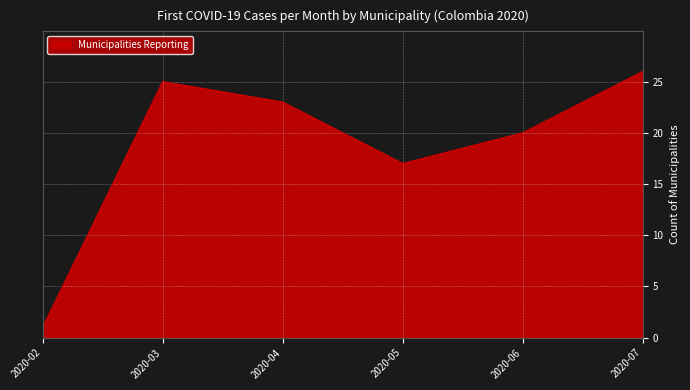

Where is the data nearest to the value 13?

2020-05